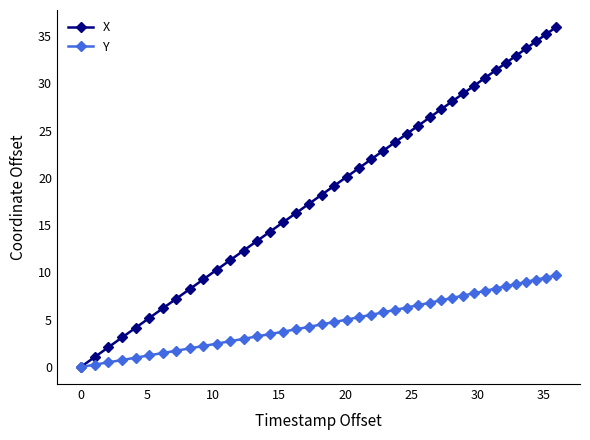

Which series has the largest total across all categories?

X